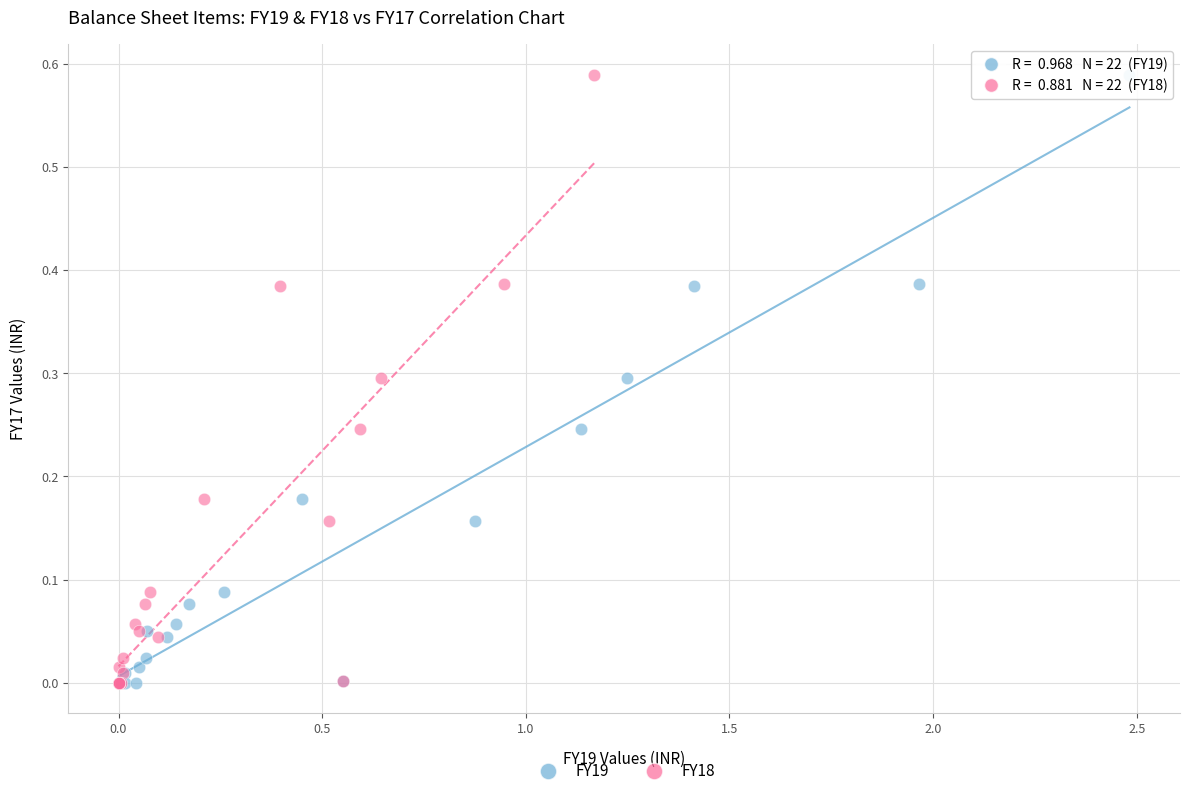

What are all the series names shown in the legend?

FY19, FY18